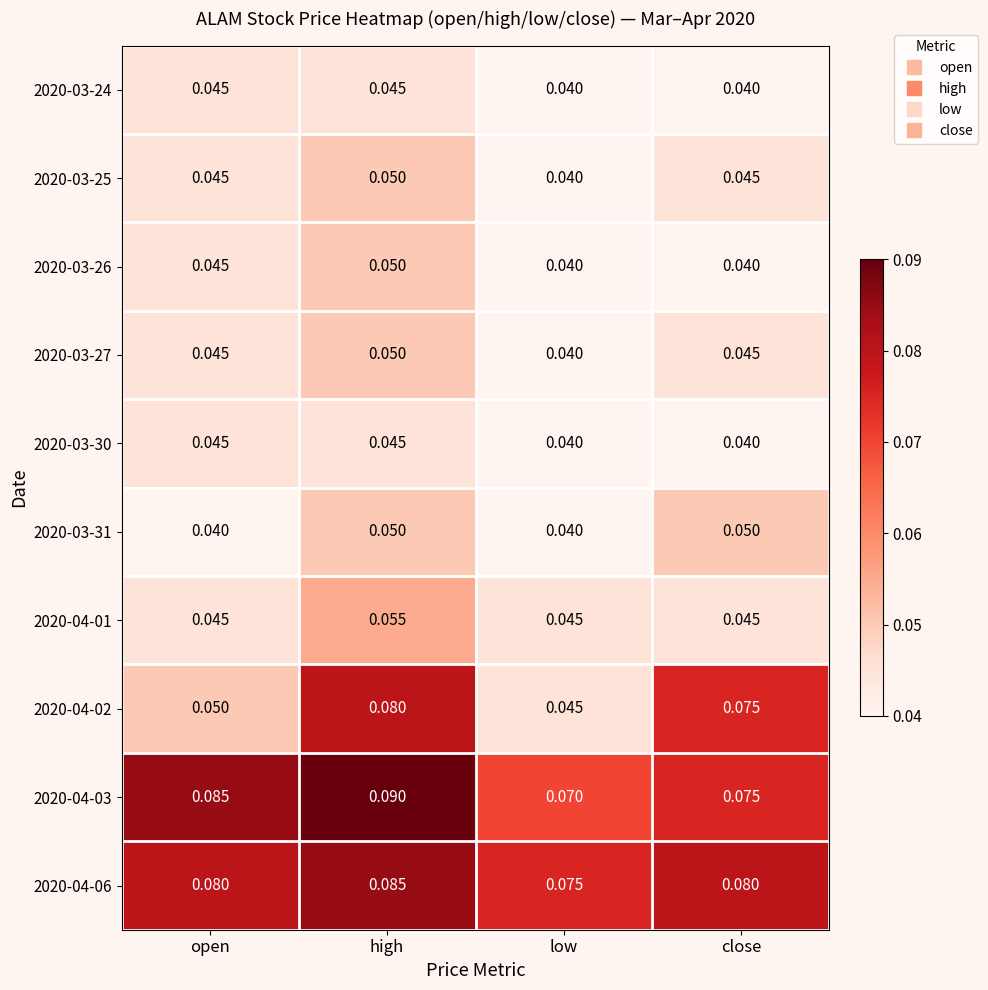

At which label does 2020-04-06 reach its peak?

high